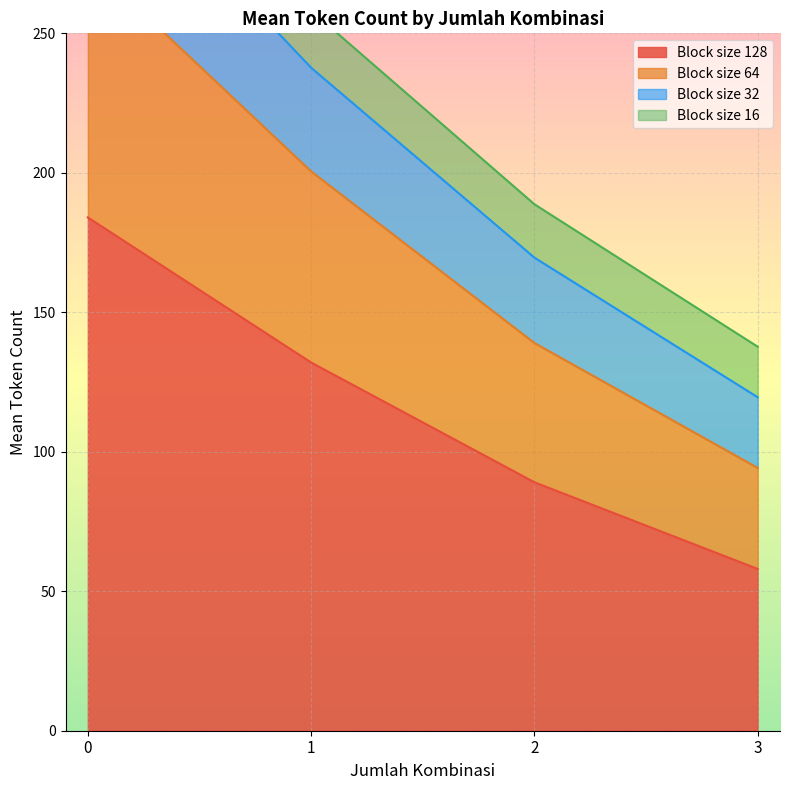

List the labels in order of Block size 128 value, smallest first.

3, 2, 1, 0